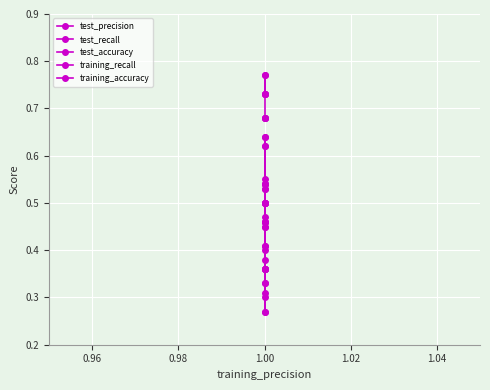

Which category has the lowest value in the test_recall series?

1.00